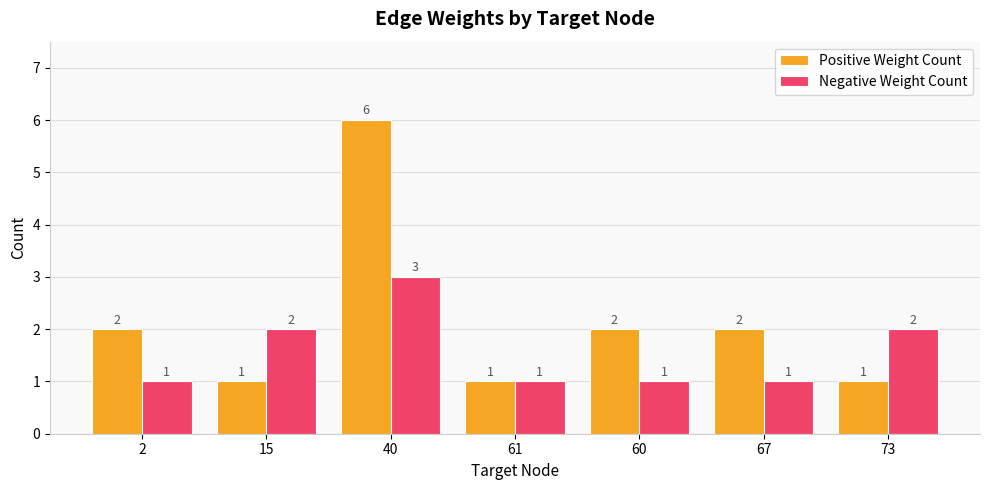

Reading left to right, extract all data points from this chart.

Positive Weight Count: 2	1	6	1	2	2	1
Negative Weight Count: 1	2	3	1	1	1	2